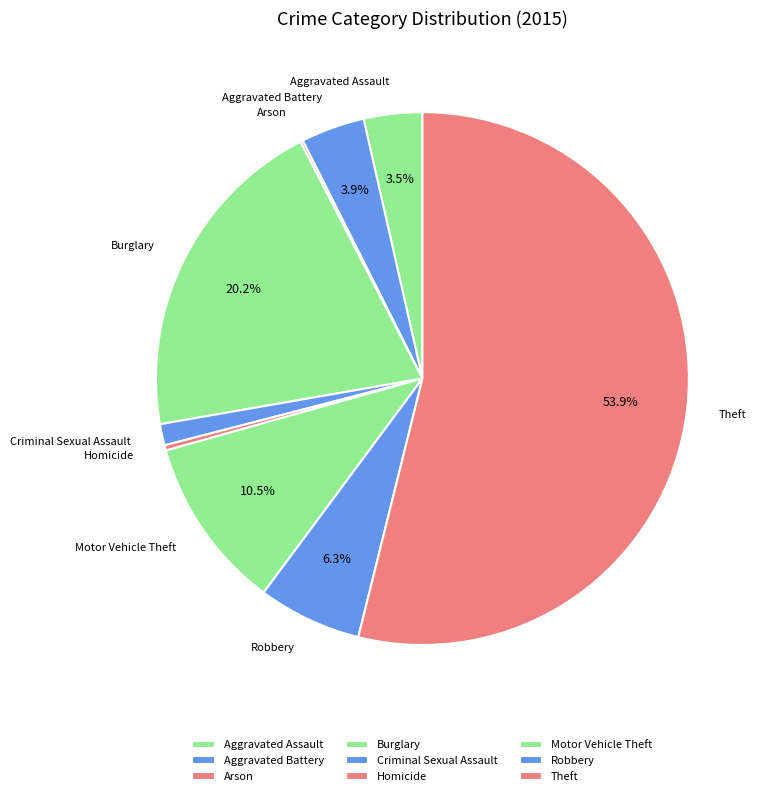

Do Burglary and Aggravated Battery together represent more than half of the pie?

No